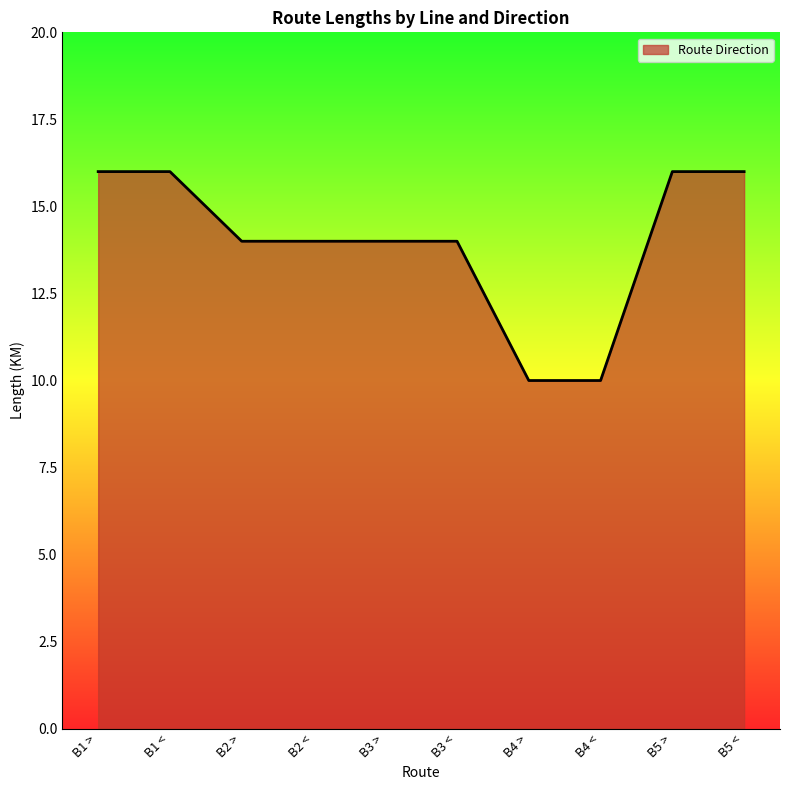

What value does the data have at B3 <?

14